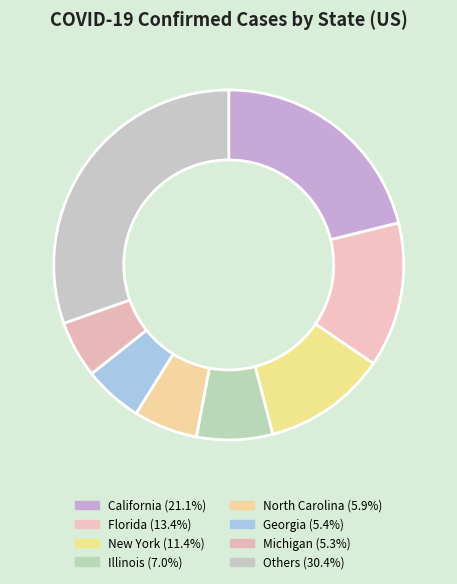

Count the number of slices in the pie.

8